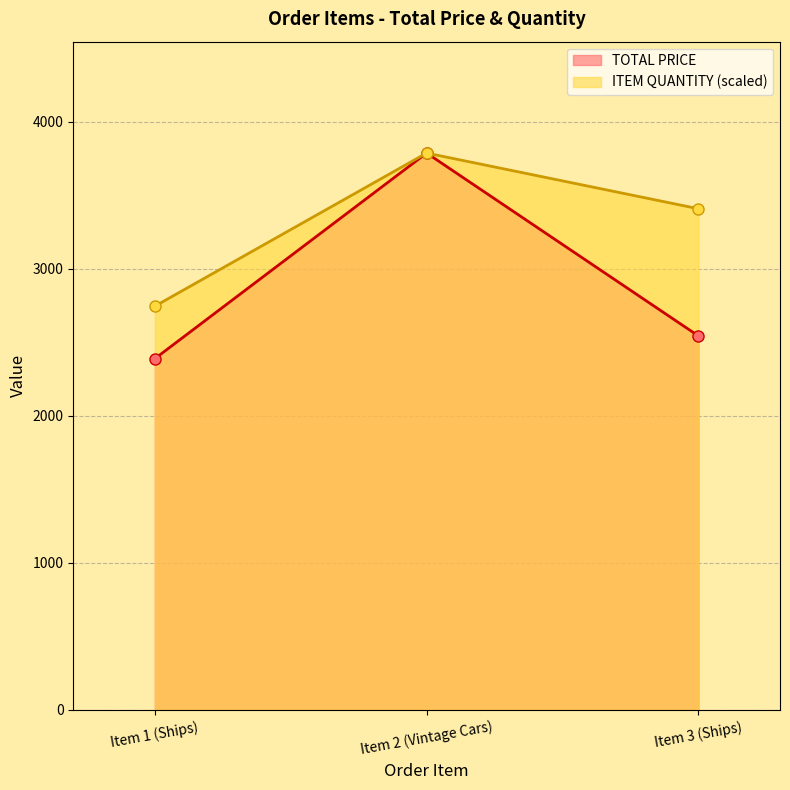

Rank the categories by TOTAL PRICE value from lowest to highest.

Item 1 (Ships), Item 3 (Ships), Item 2 (Vintage Cars)